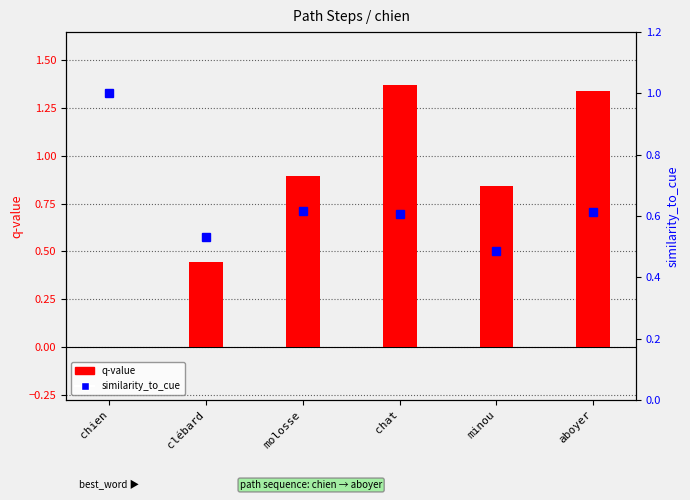

At how many categories does at least one series exceed 0?

6